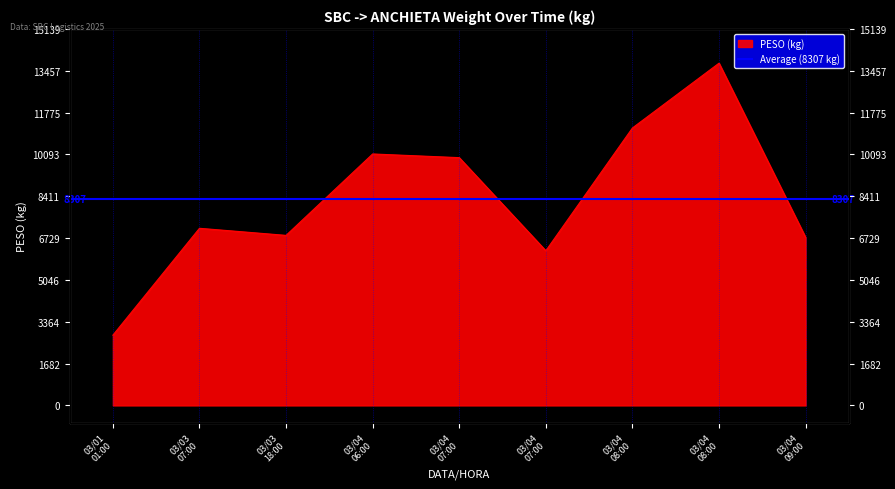

Reading left to right, what are all the values shown in this chart?

2824.9	7123.0	6837.7	10111.8	9963.6	6220.3	11157.0	13763.1	6757.4